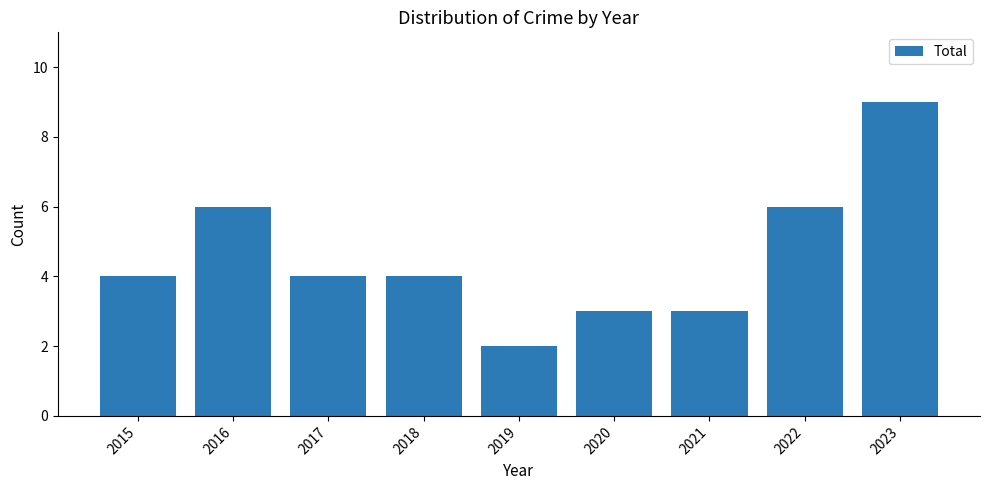

Which category has the lowest value across all series?

2019